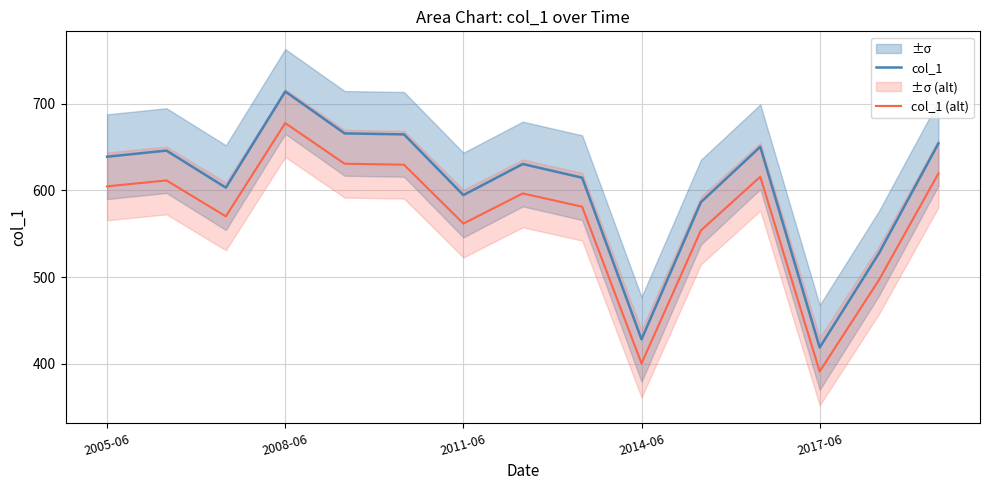

True or false: col_1 (alt) and col_1 intersect in this chart.

False